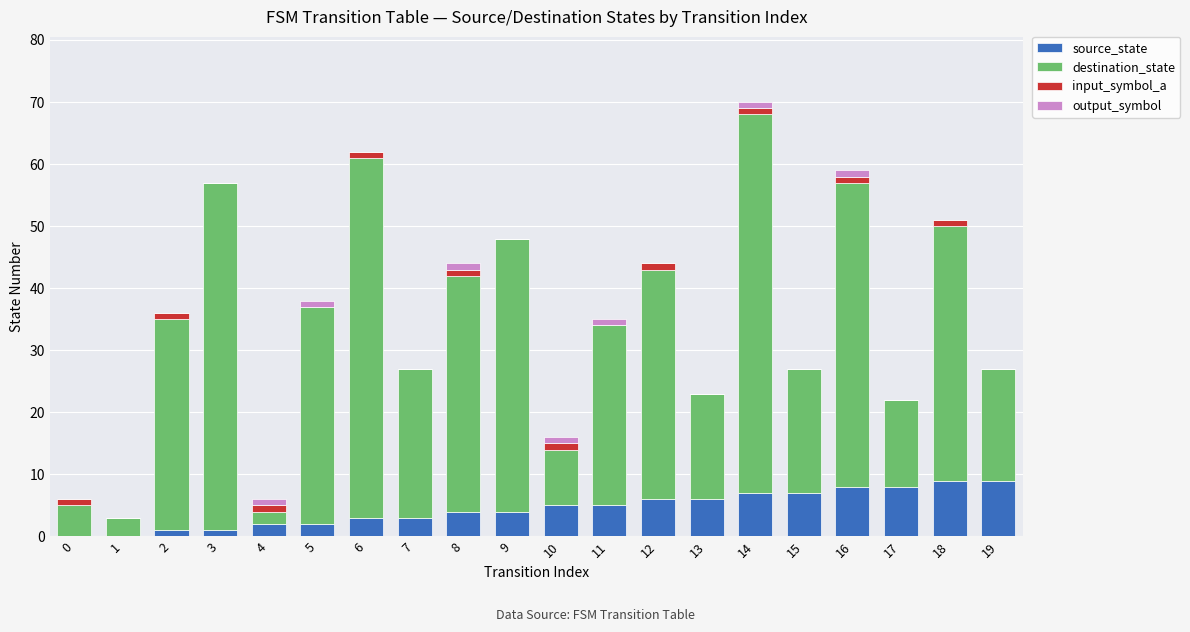

True or false: source_state has a value of 5 at 11.

True